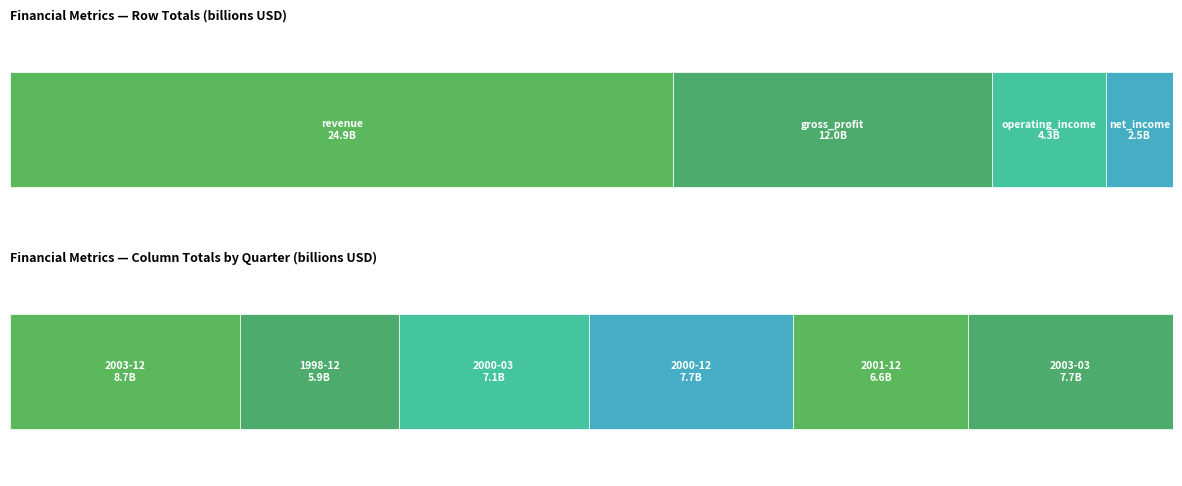

At which label does operating_income reach its peak?

2003-12